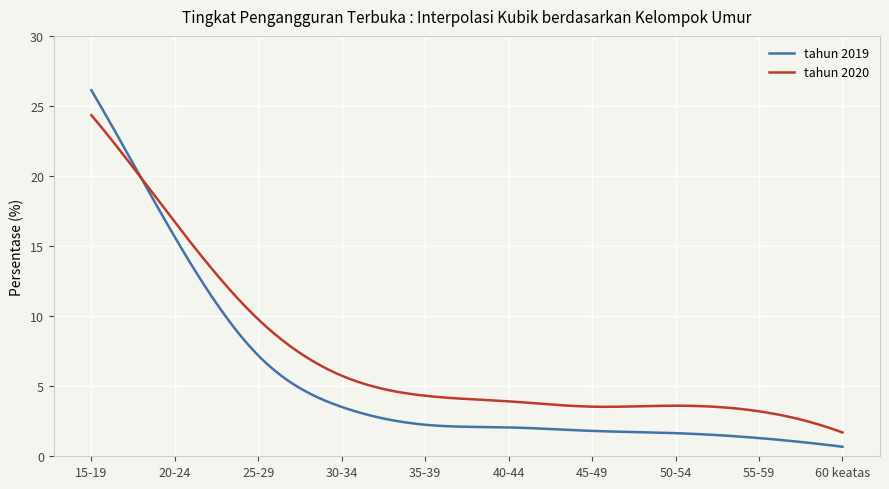

Which series has the largest range (max minus min)?

tahun 2019